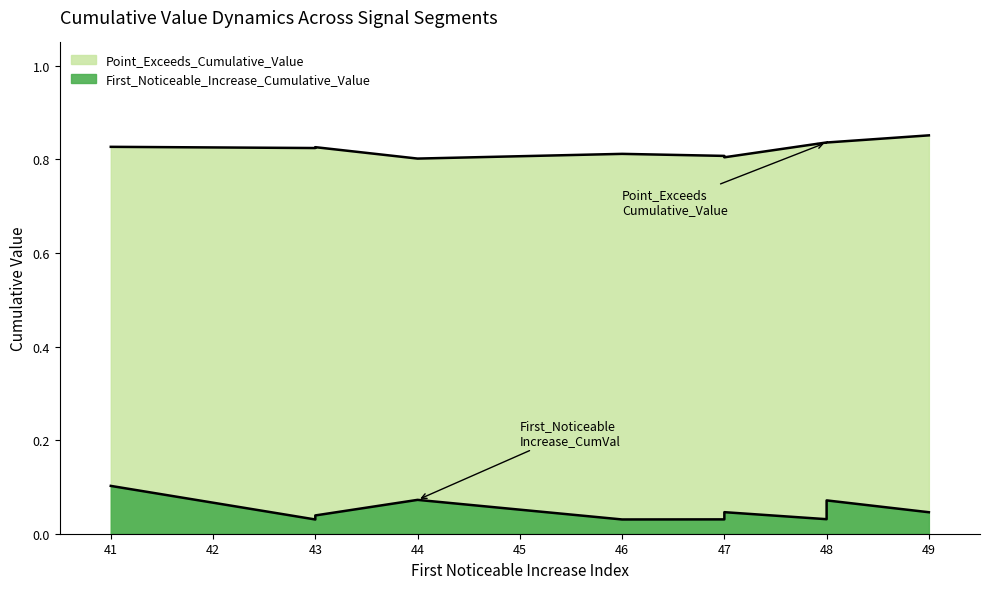

Which category has the highest value across all series?

49